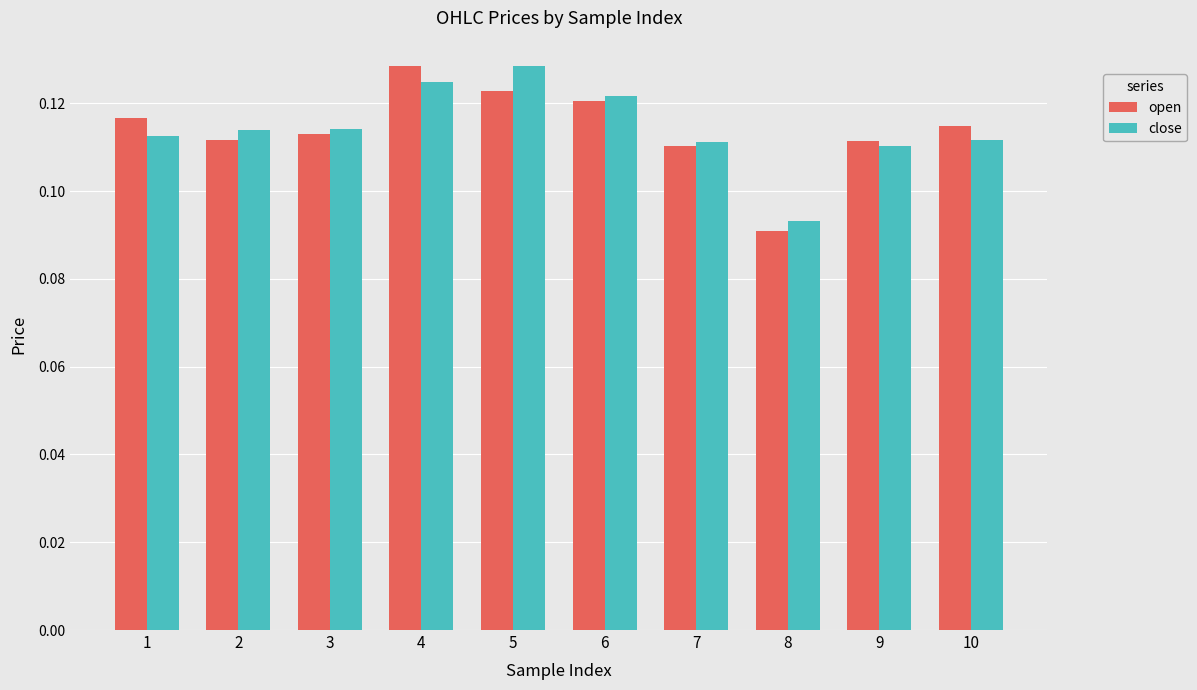

Between 1 and 8, which series saw the biggest shift?

open